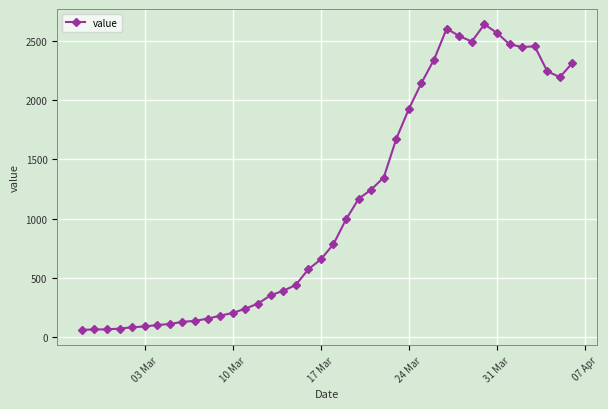

What is the sum of all values?

44981